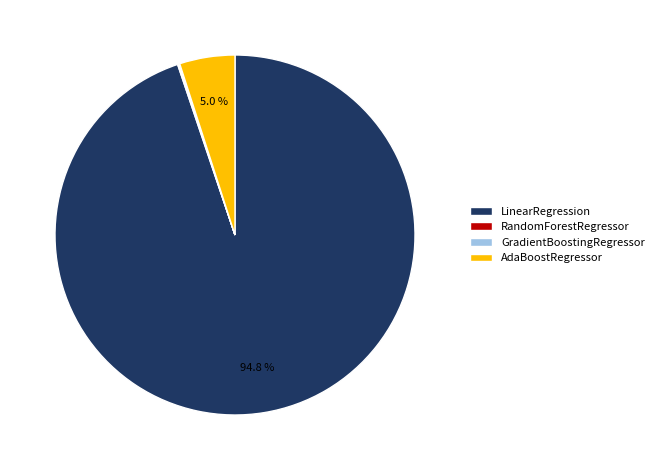

Which category has the biggest portion of the pie?

LinearRegression